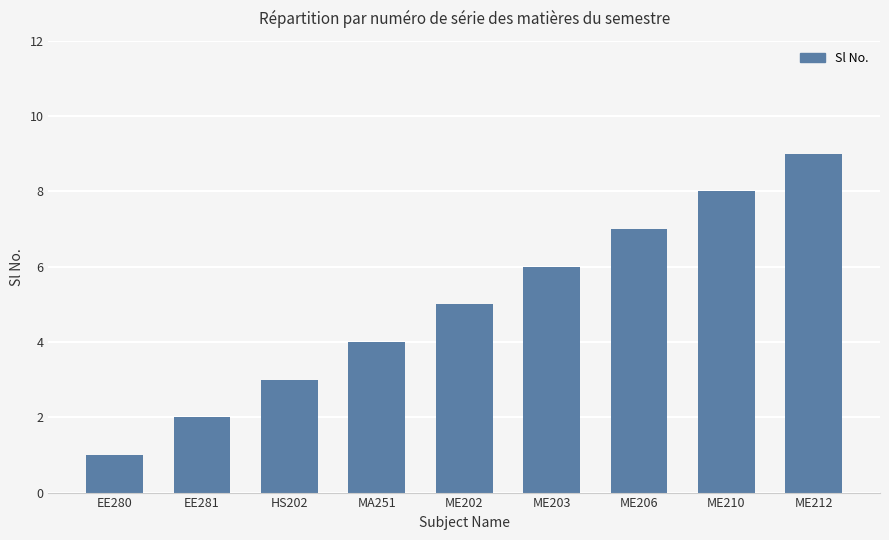

Count the number of data series in this chart.

1